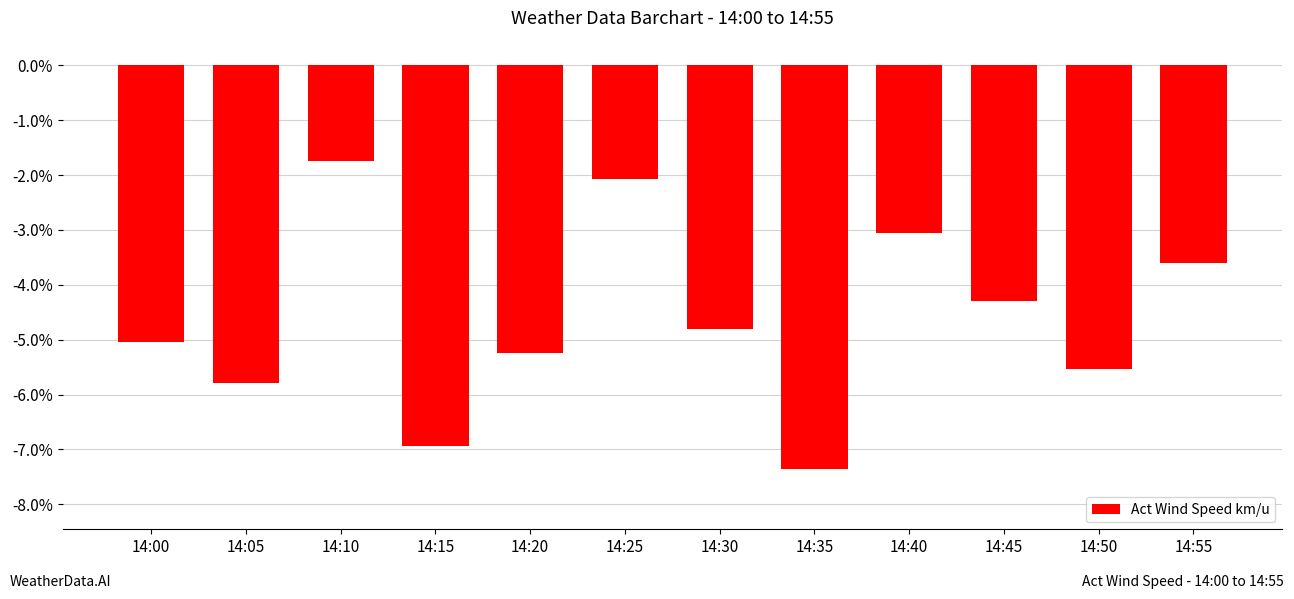

The value at 14:35 is -3.3. True or false?

False